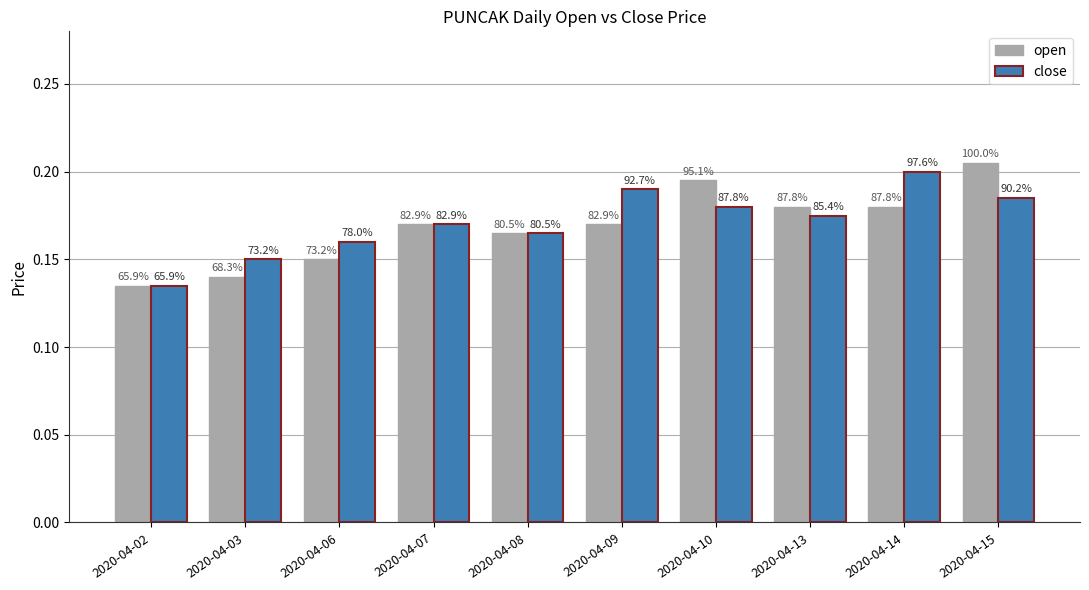

List the series in order of their overall mean, highest first.

close, open